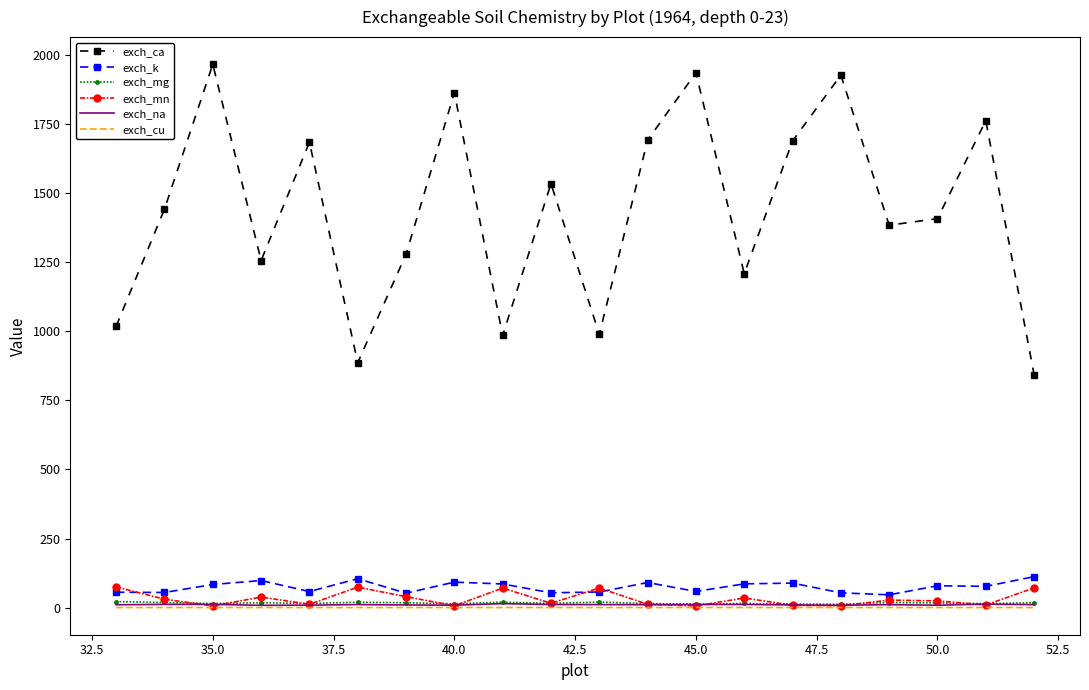

In exch_ca, how many points are higher than both neighbors (excluding endpoints)?

7